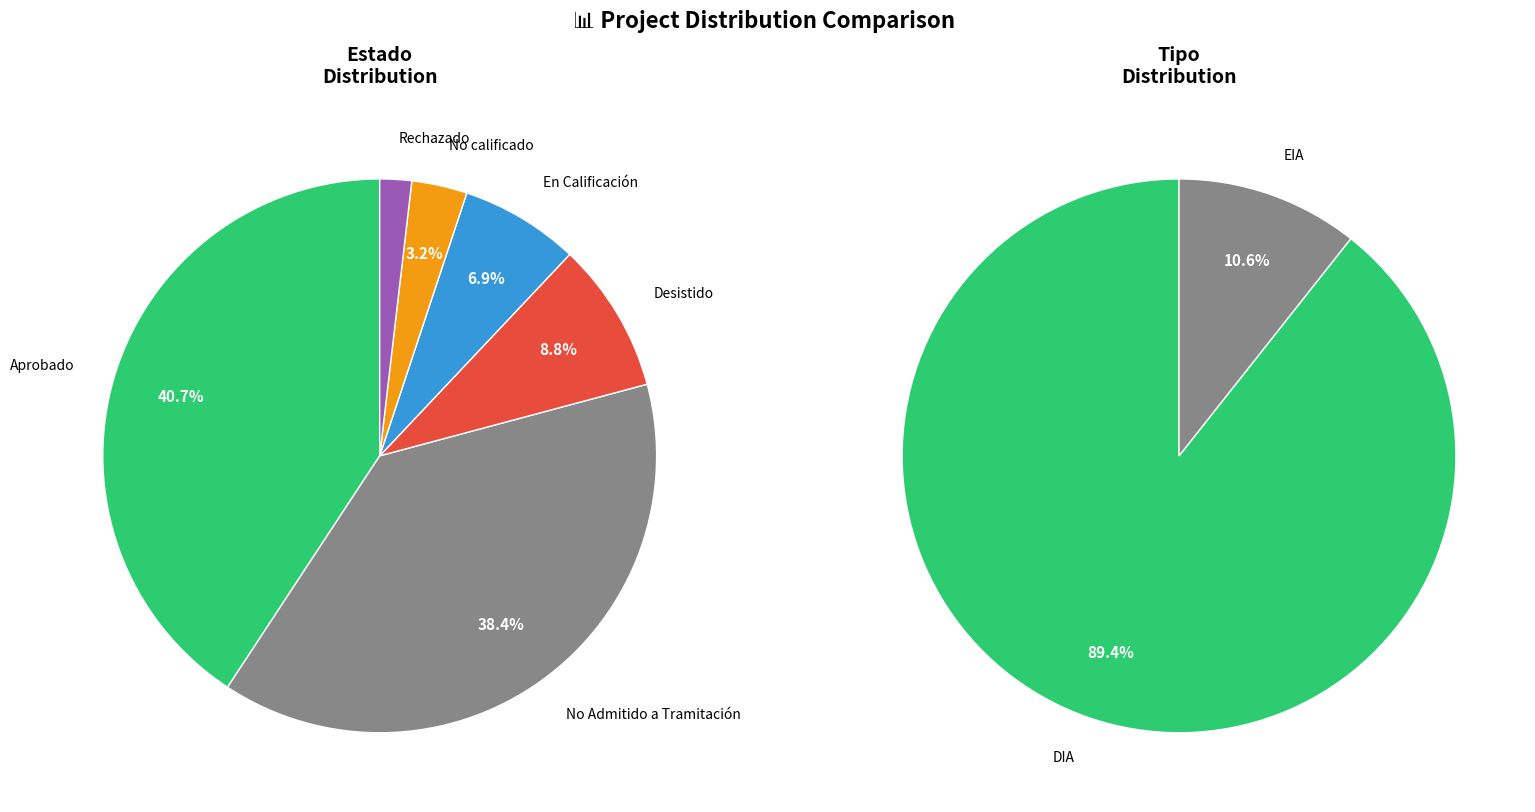

How many segments does this pie chart have?

6